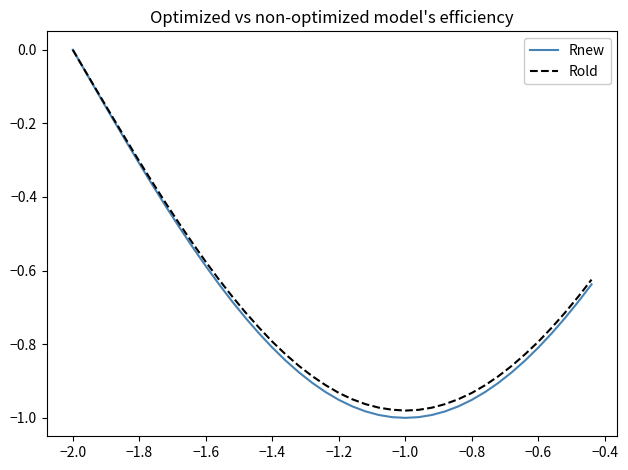

Which series has the widest spread of values?

Rnew